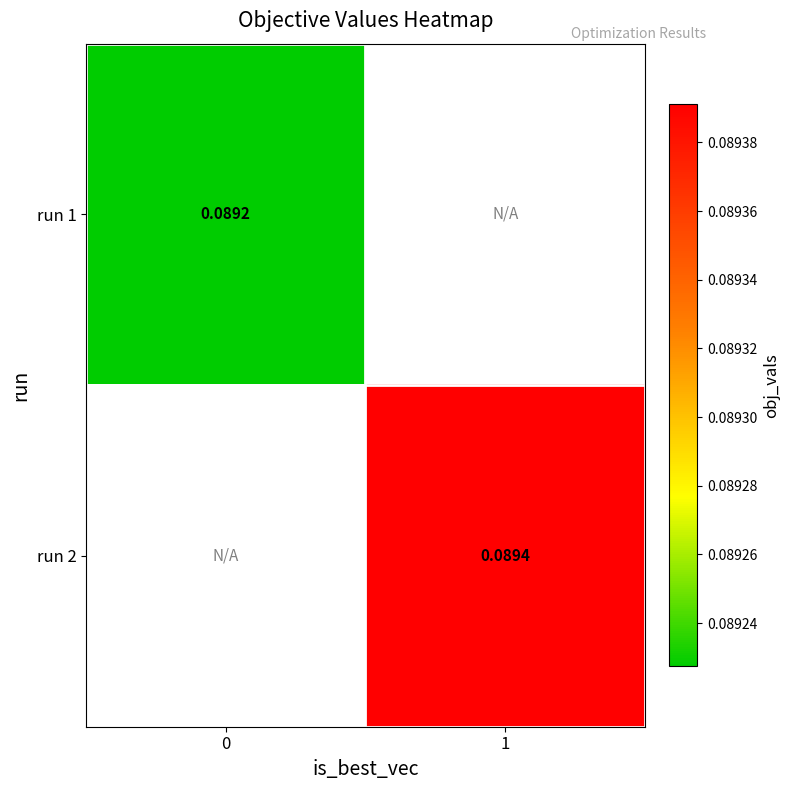

Is the value of run 1 at 0 greater than the value of run 2 at 1?

No